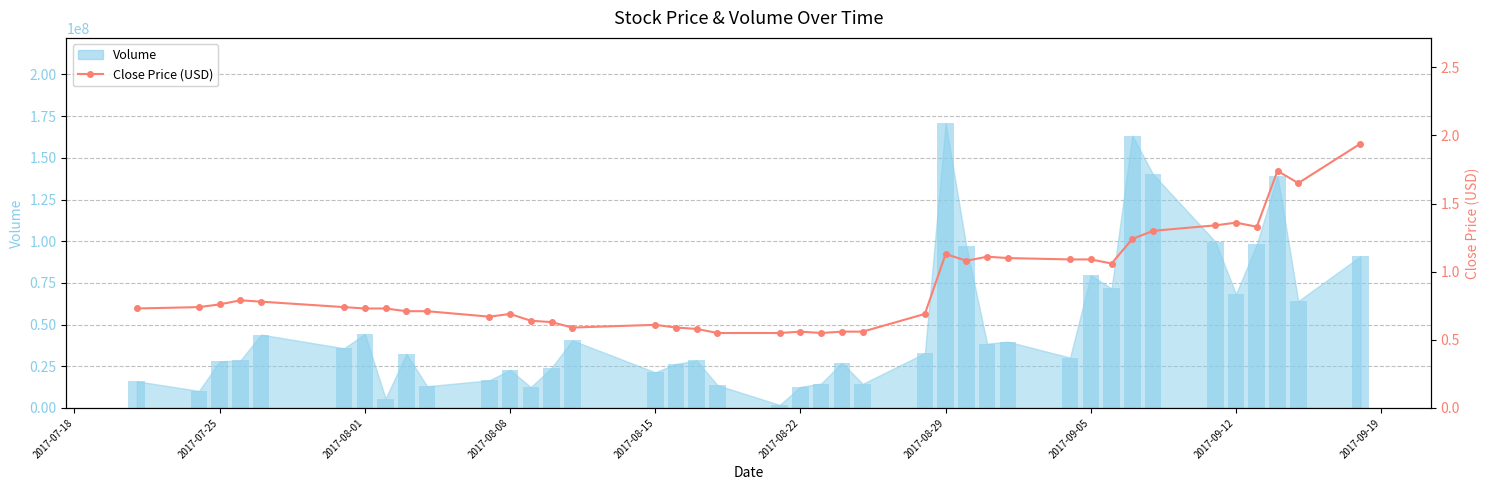

Are the bars horizontal?

No